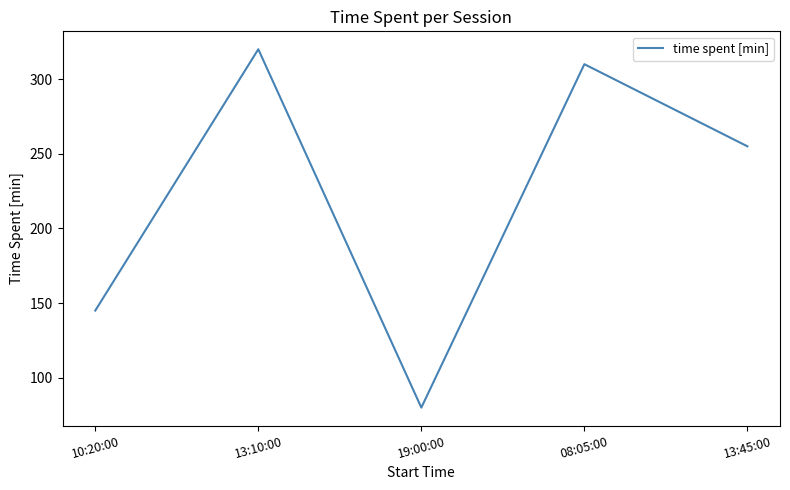

At which label does the data first exceed 255?

13:10:00